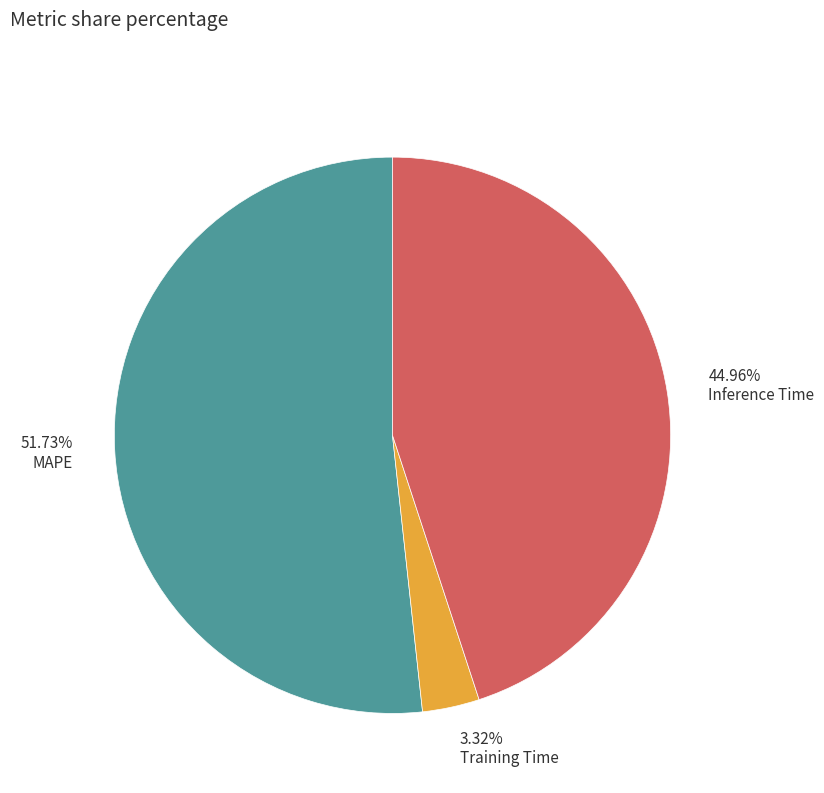

Is the sum of 51.73% MAPE and 44.96% Inference Time greater than half?

Yes